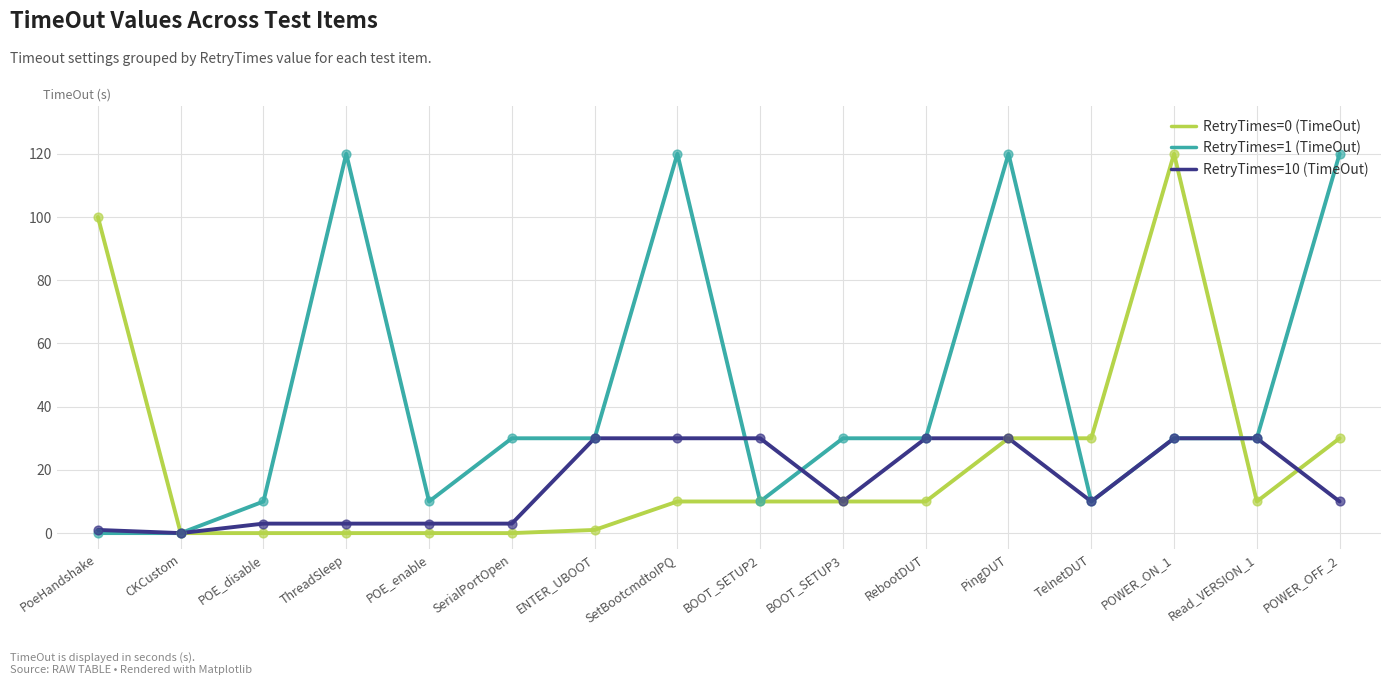

Which series has the largest total across all categories?

RetryTimes=1 (TimeOut)